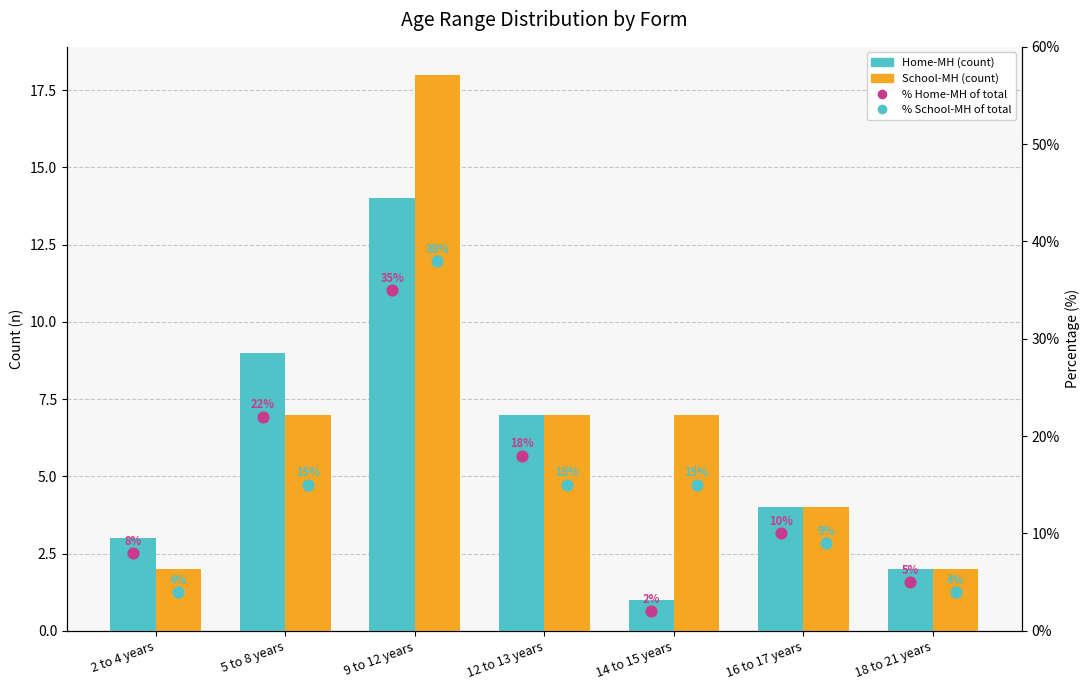

Which series has the largest Y range (max minus min)?

% School-MH